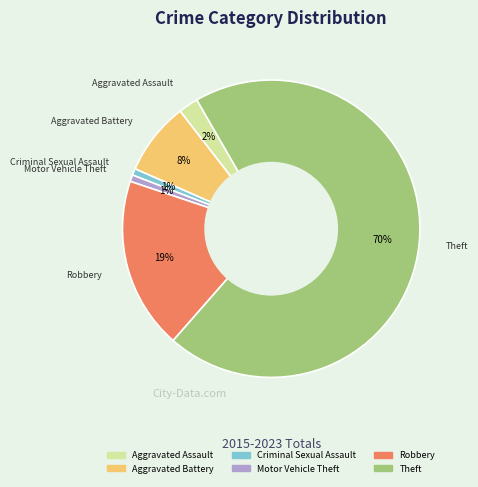

To the nearest percent, what percentage of the pie is Aggravated Assault?

2%